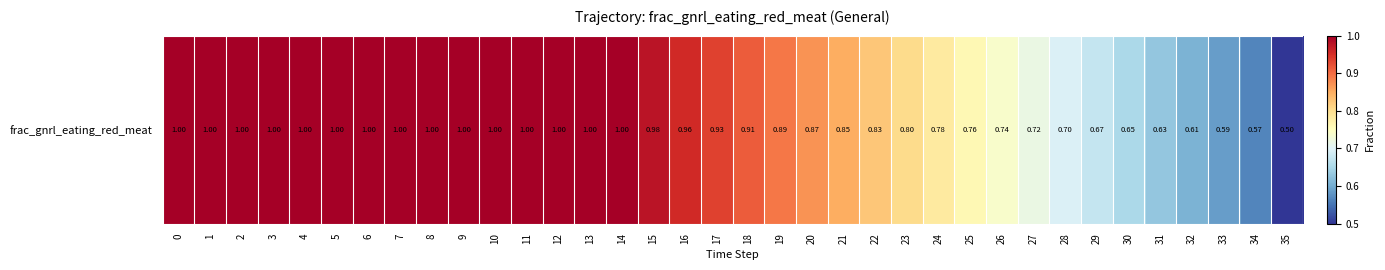

What is the difference between the second highest and minimum values?

0.5